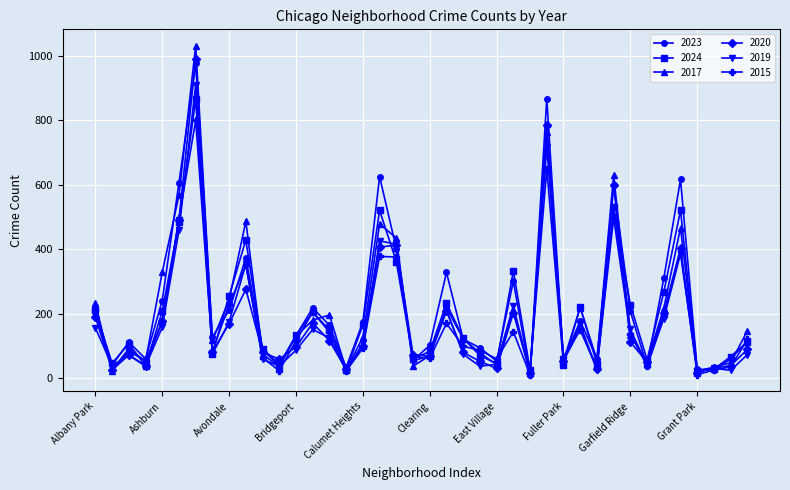

What is the highest value of the 2023 series?

978